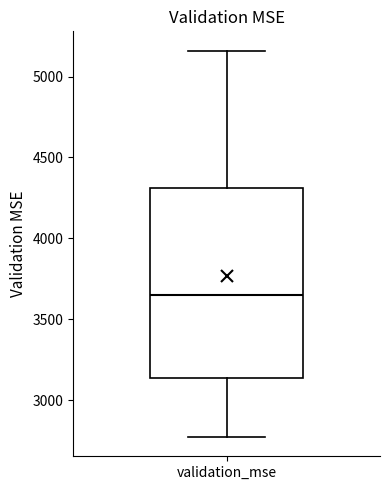

Read this box plot against the y-axis: the position of the median line, the range covered by the box, and the ends of both whiskers. The values are not printed on the chart, so give them approximately, as read against the axis.

median 3650, box 3150 to 4300, whiskers 2750 to 5150